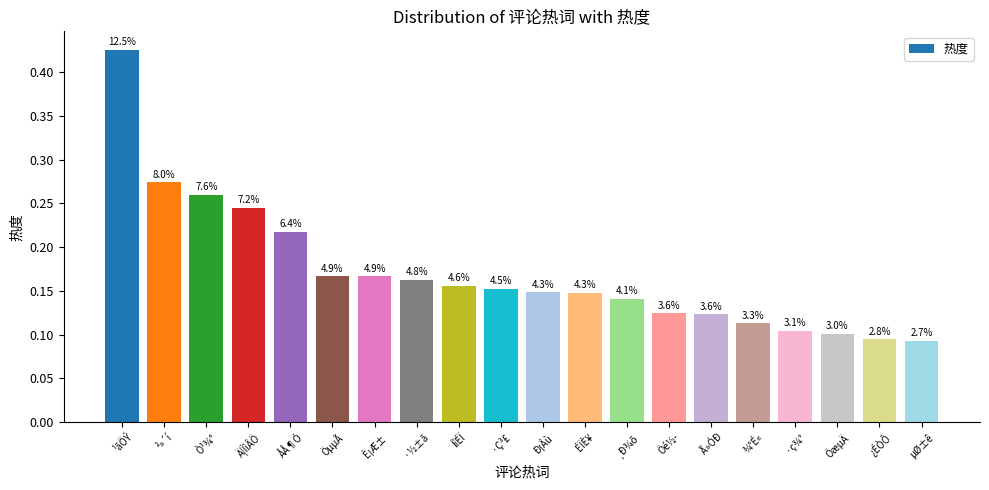

Rank the categories by value from lowest to highest.

µØ±ê, ¿ÉÒÔ, ÕæµÄ, ·ç¾°, ¾°É«, Ã»ÓÐ, Öé½­, ¸Ð¾õ, ÉÏÈ¥, Ð¡Âù, ·Ç³£, ÍíÉÏ, ·½±ã, ÖµµÃ, È¡Æ±, ÅÅ¶Ó, Ä¦ÌìÂÖ, Ò¹¾°, ²»´í, ¹ãÖÝ